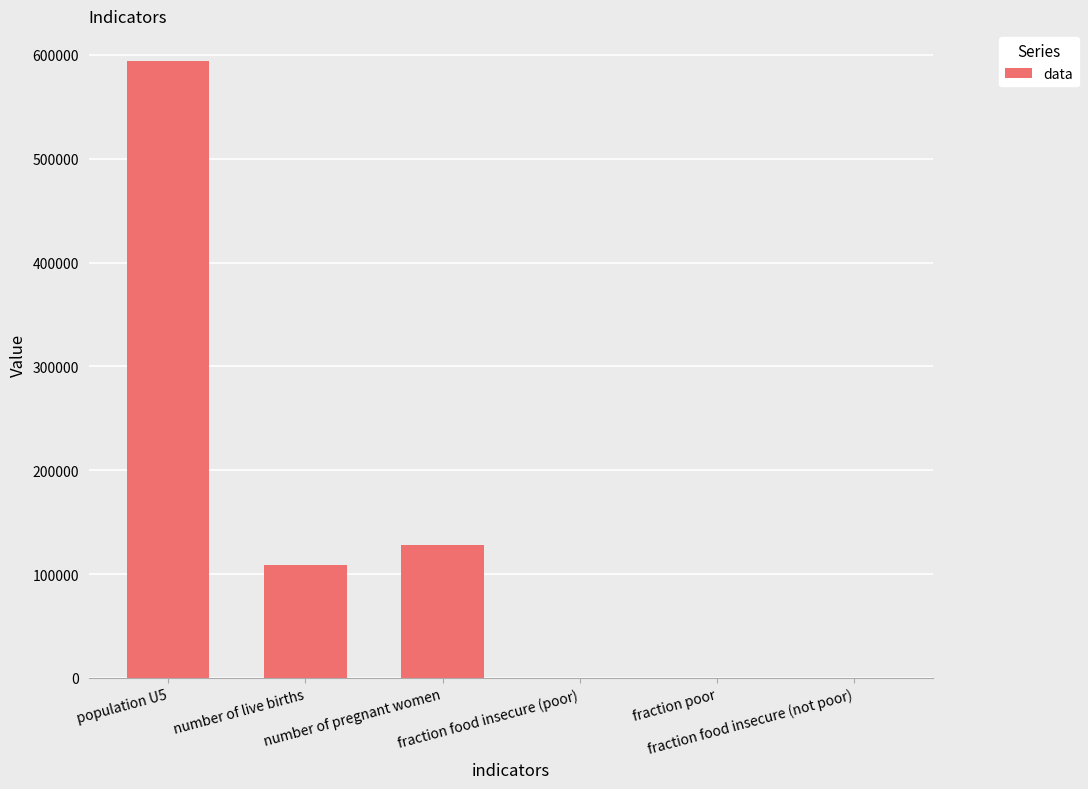

What is the sum of all values?

830107.2